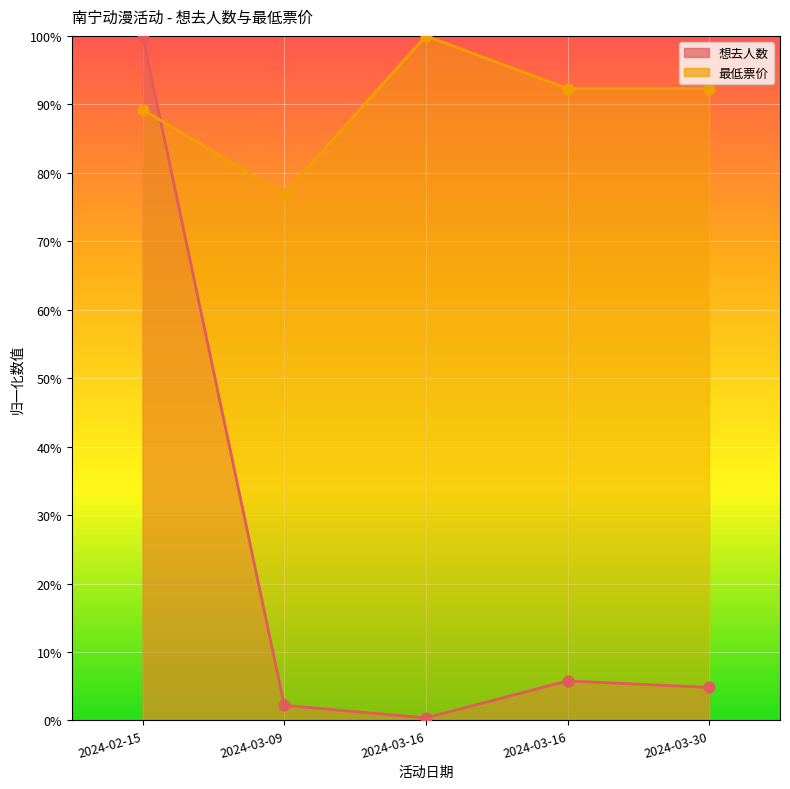

What are all the series names shown in the legend?

想去人数, 最低票价